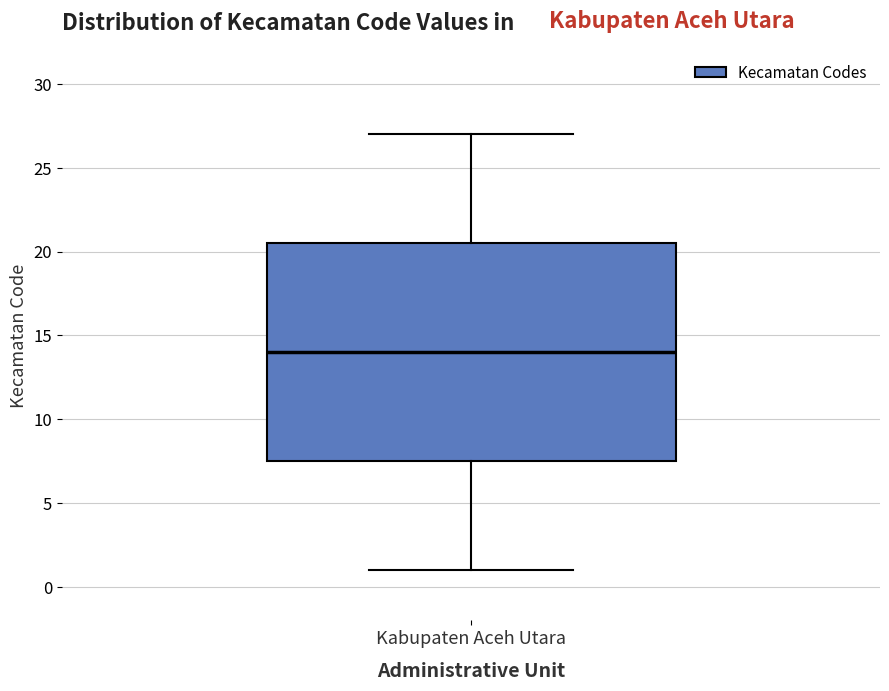

Where does the upper whisker of the box for Kabupaten Aceh Utara end on the y-axis? The values are not printed on the chart, so give them approximately, as read against the axis.

27.0